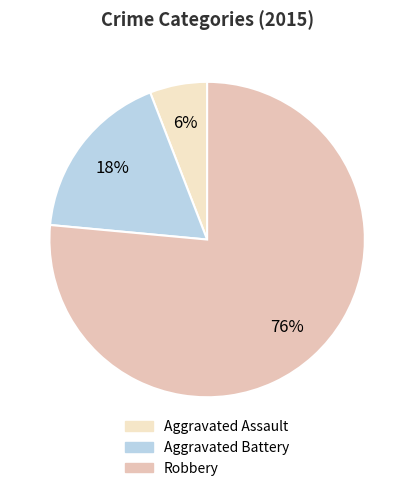

Count the number of slices in the pie.

3